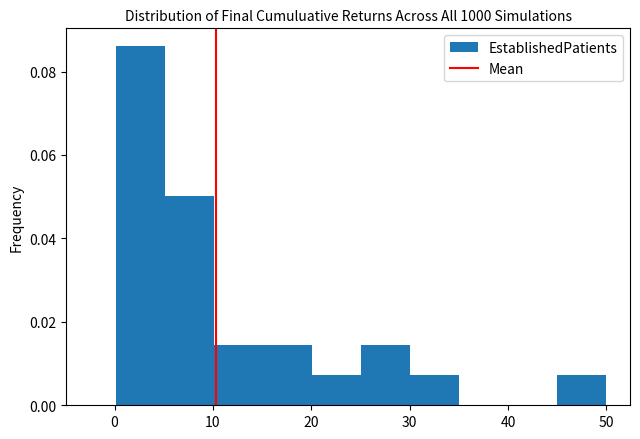

What is the height of the bar covering 20 to 25 on the x-axis? Neither the bar edges nor the heights are printed on the chart, so give them approximately, as read against the axes.

0.008